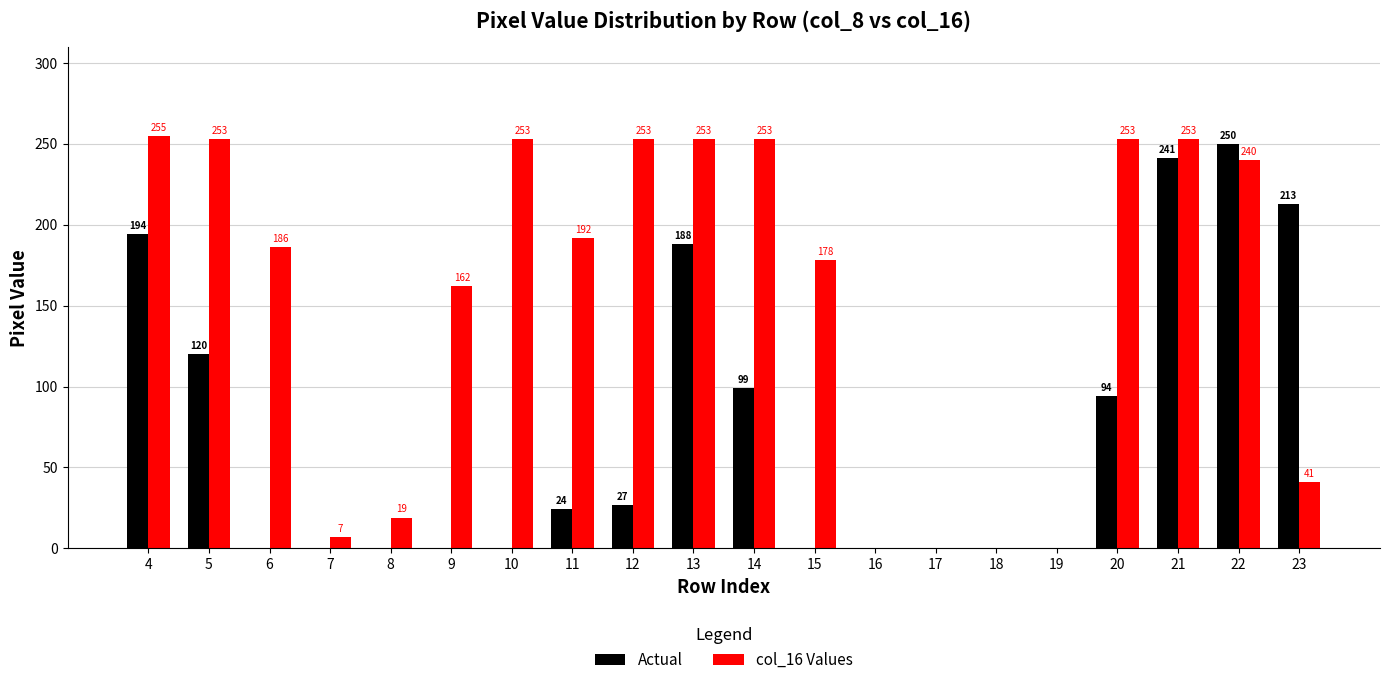

At which category does the chart reach its peak across all series?

4